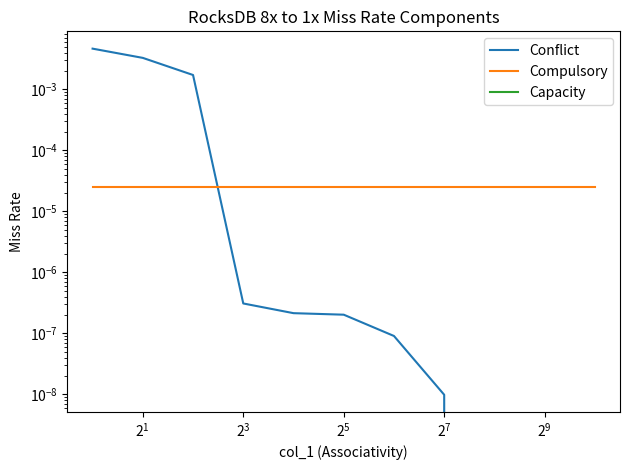

At how many categories does at least one series exceed 0?

11